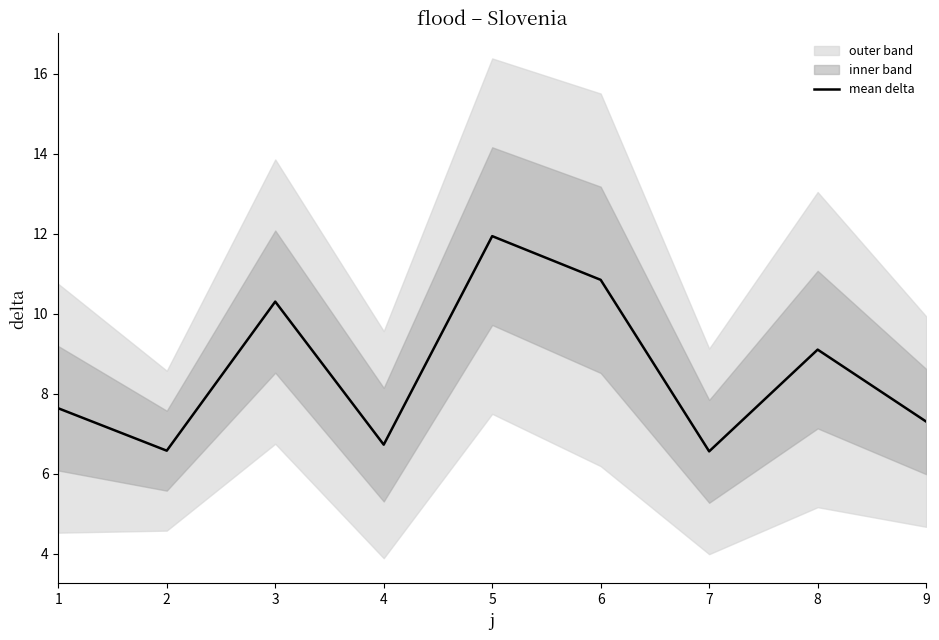

What is the sum of all values?

77.0